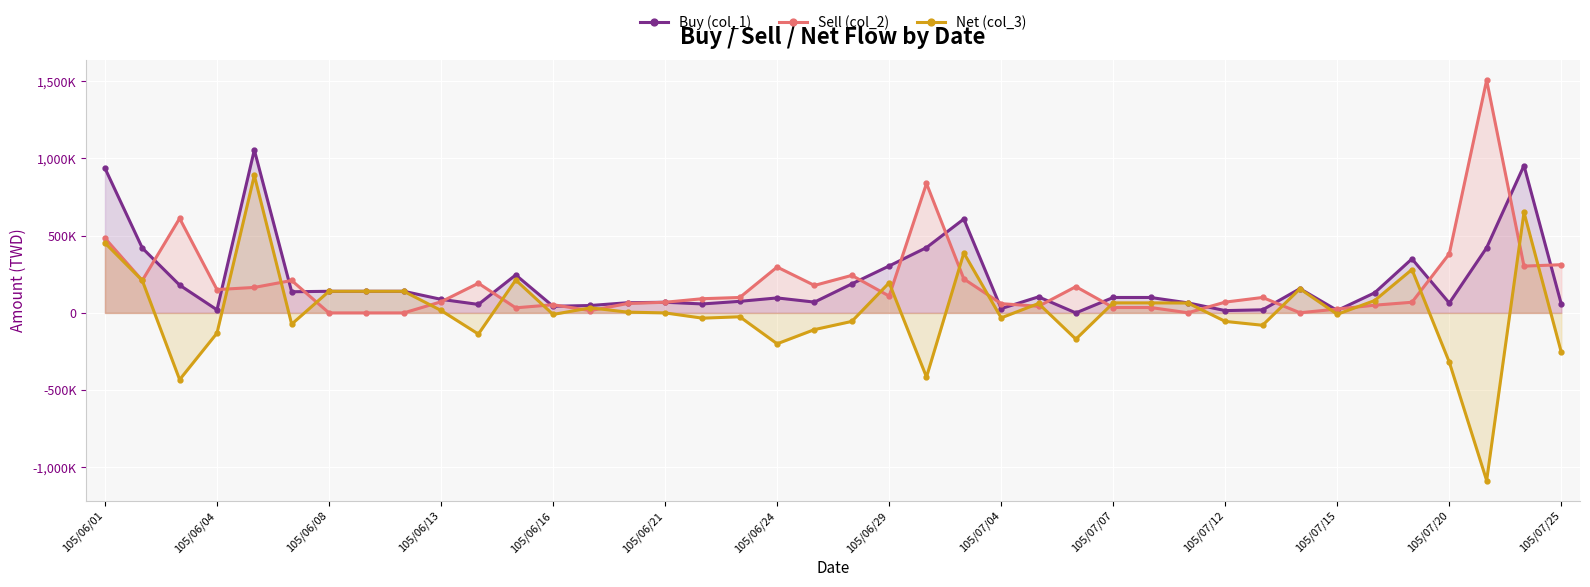

How many values in the Buy (col_1) series exceed 100000?

19